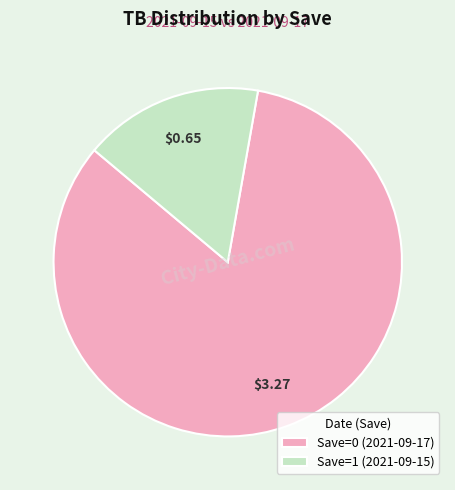

Between Save=1 (2021-09-15) and Save=0 (2021-09-17), which is larger?

Save=0 (2021-09-17)